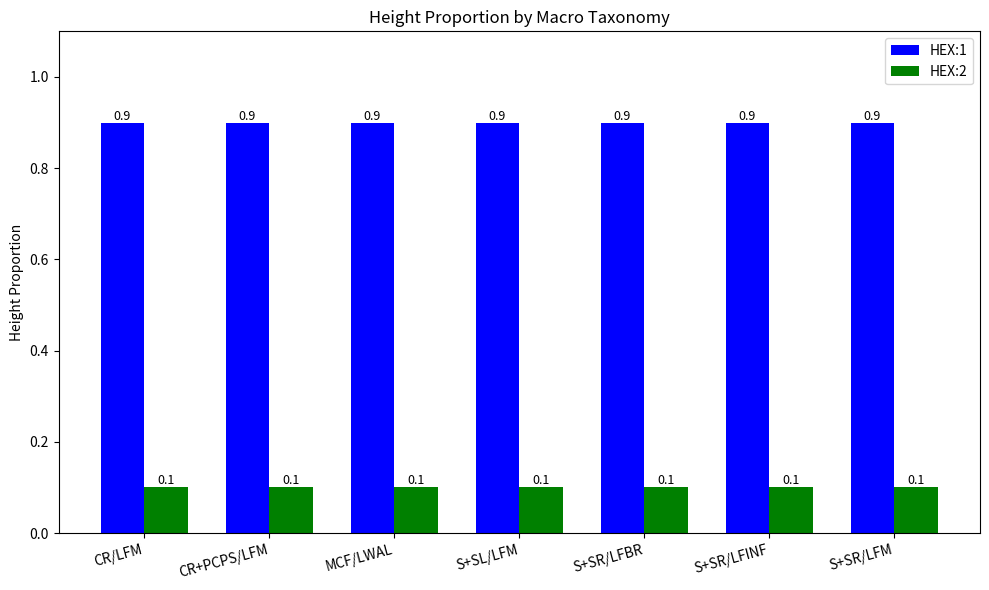

Is it true that HEX:2 equals 0.1 at MCF/LWAL?

True